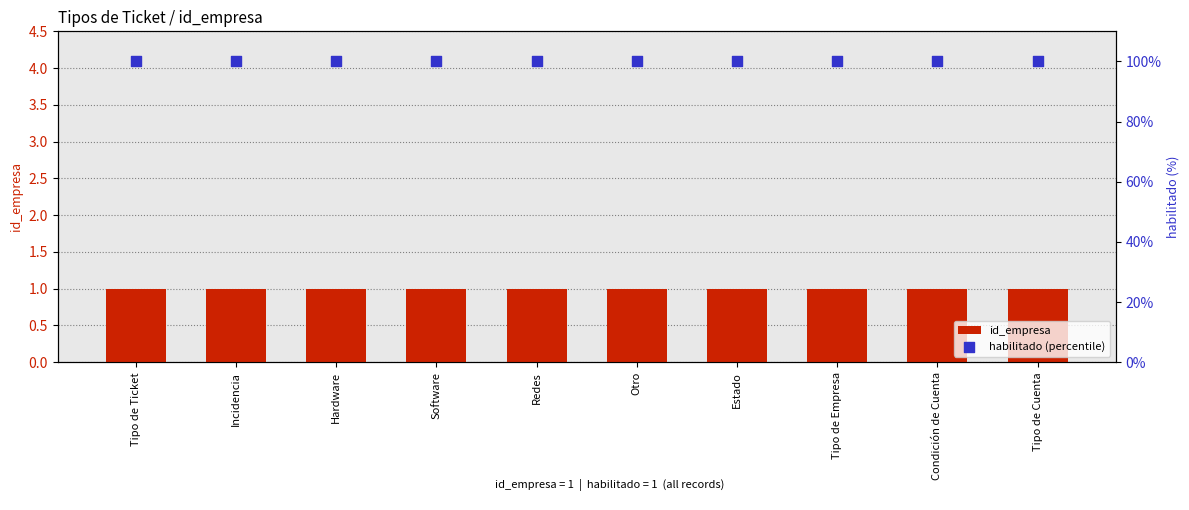

At which category is the sum across all series the highest?

Tipo de Ticket